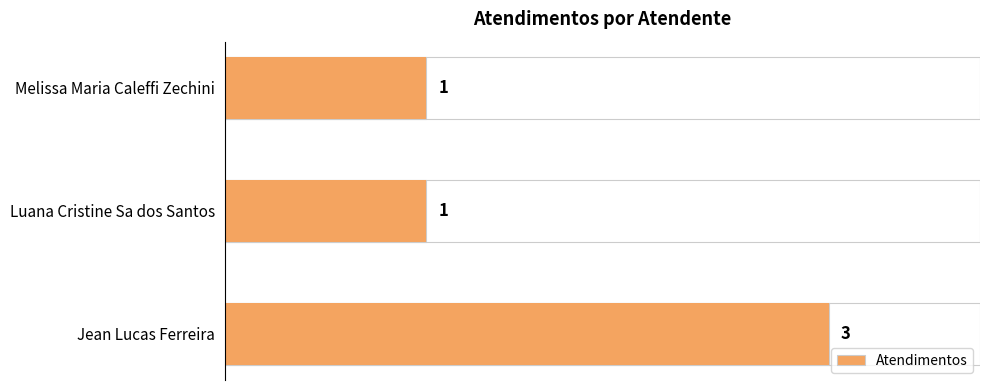

The value at 0 is 1. True or false?

False